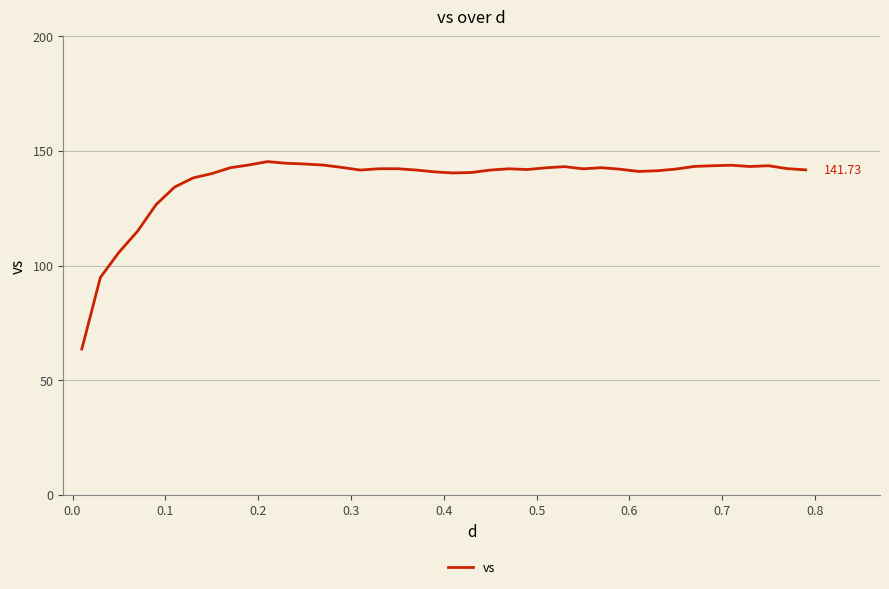

What is the difference between the maximum and minimum values?

81.8